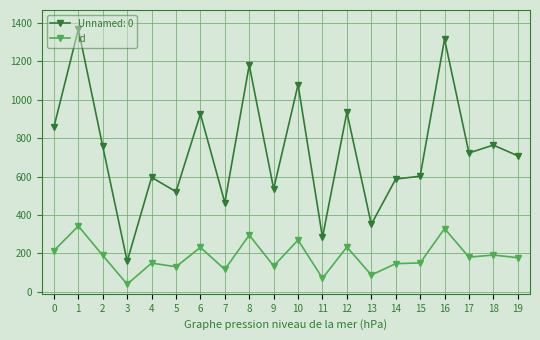

What is the value of the Unnamed: 0 point at the 3rd from the left?

757